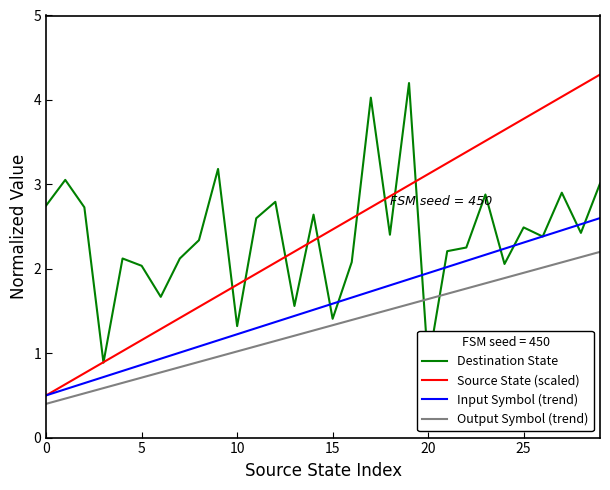

Is it true that Output Symbol (trend) equals 0.7 at 10?

False